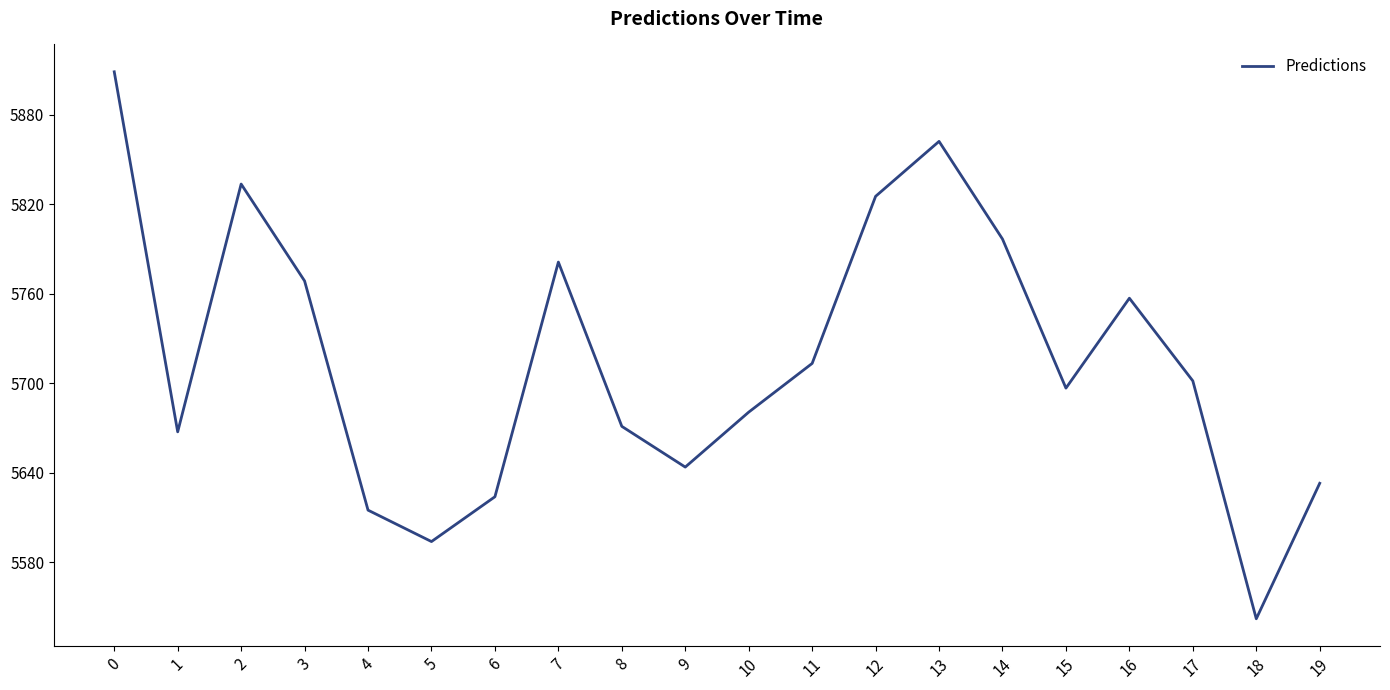

What is the smallest value displayed?

5542.1